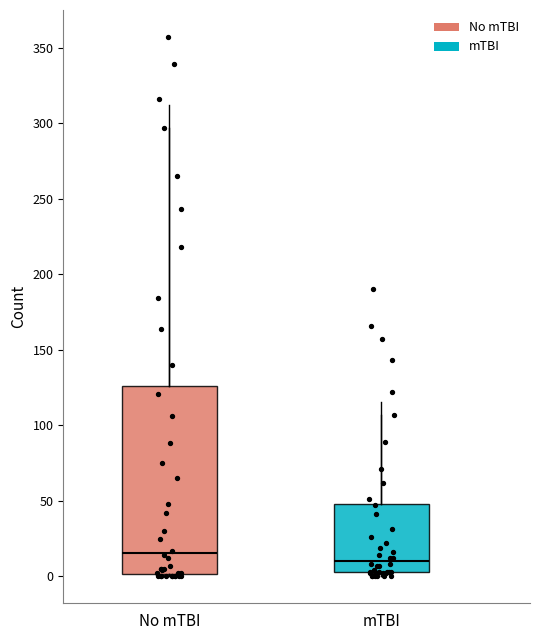

Reading left to right, read every box against the y-axis: the position of its median line, the range the box covers, and the ends of its whiskers. The values are not printed on the chart, so give them approximately, as read against the axis.

No mTBI: median 15, box 0 to 125, whiskers 0 to 295
mTBI: median 10, box 5 to 50, whiskers 0 to 105